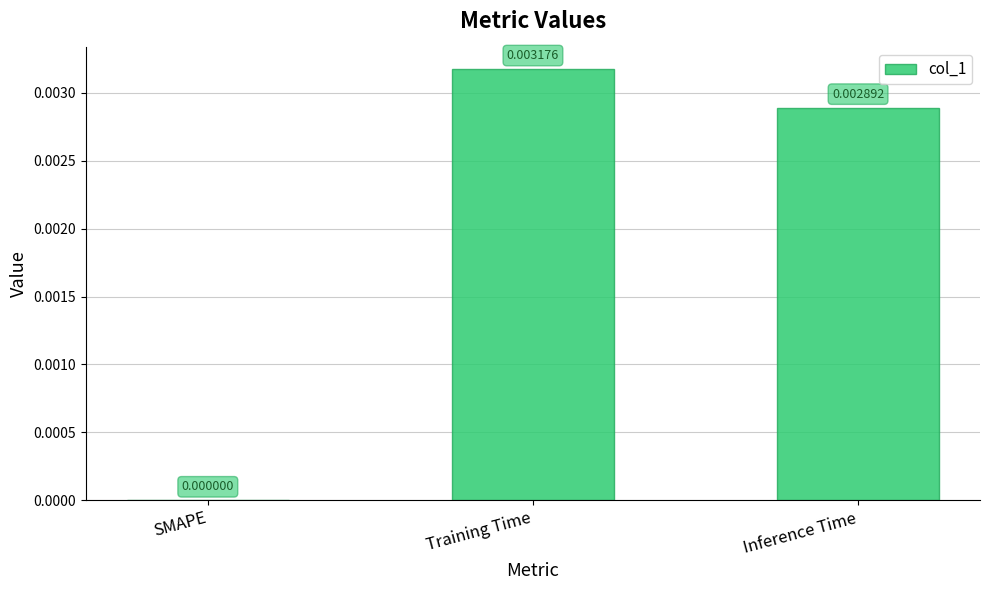

Which has a higher value, Training Time or SMAPE?

Training Time